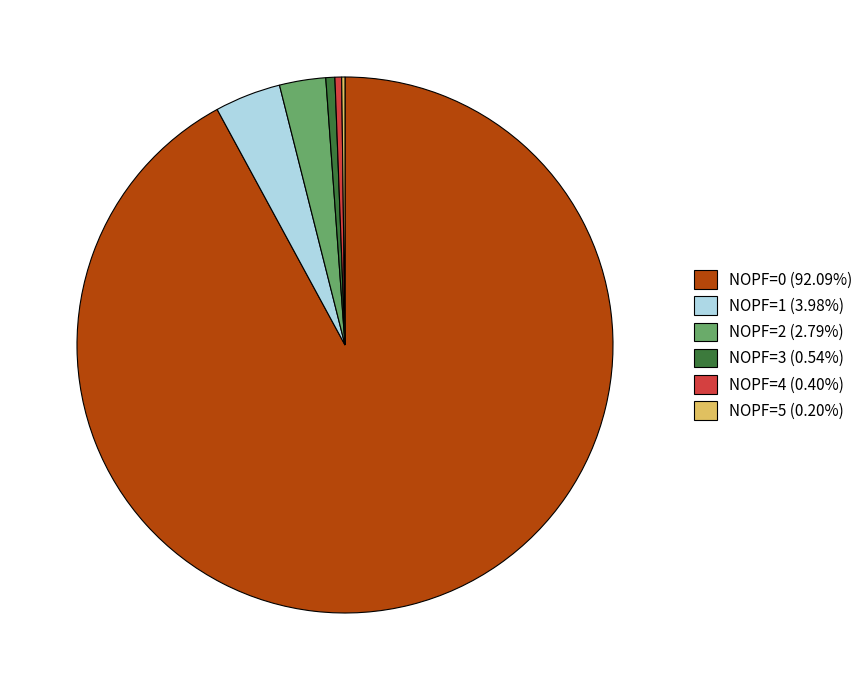

Which has a higher value, NOPF=0 or NOPF=3?

NOPF=0